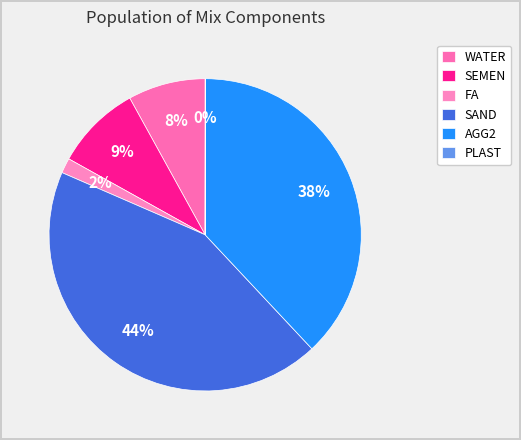

Which category has the biggest portion of the pie?

SAND